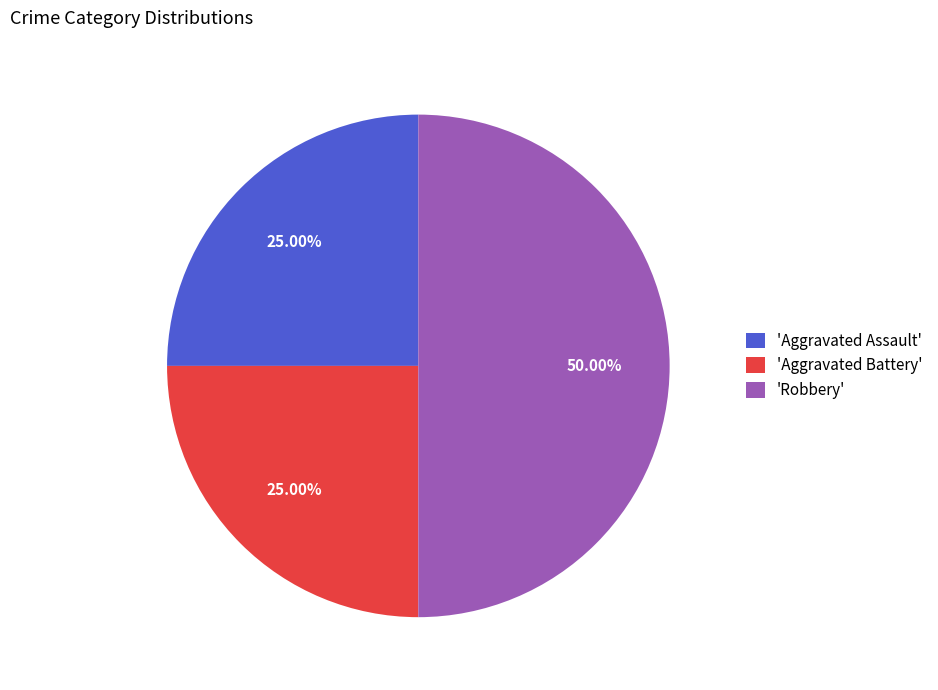

Combined, do 'Robbery' and 'Aggravated Battery' account for over 50%?

Yes